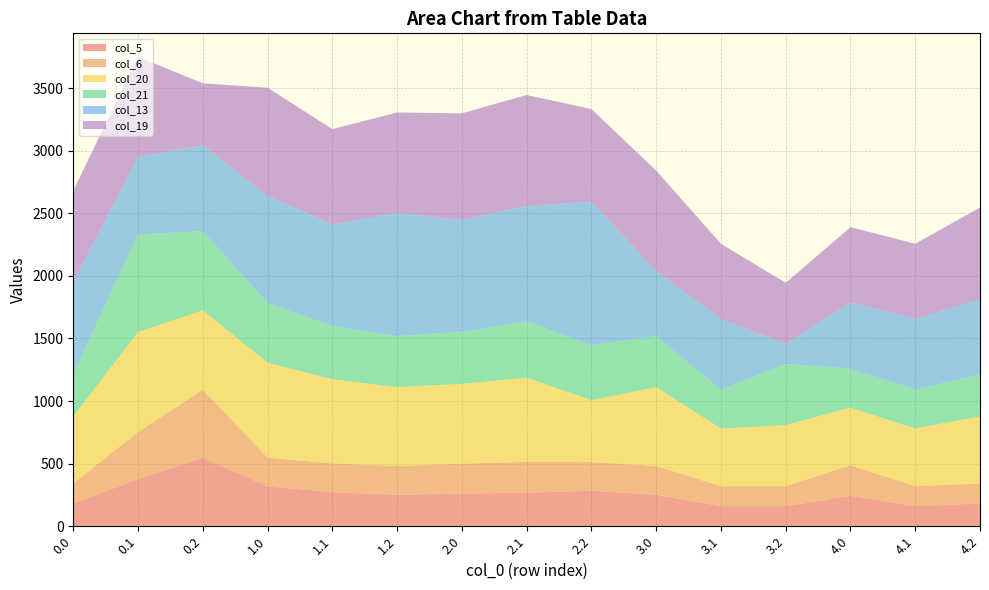

Reading left to right, list all the values displayed in this chart.

col_5: 0.0=181.8	0.1=376.5	0.2=545.7	1.0=318.7	1.1=272.2	1.2=251.4	2.0=261.0	2.1=268.2	2.2=283.1	3.0=251.4	3.1=160.0	3.2=160.0	4.0=243.5	4.1=160.0	4.2=181.8
col_6: 0.0=160.0	0.1=376.5	0.2=545.7	1.0=229.6	1.1=229.6	1.2=229.6	2.0=239.2	2.1=246.4	2.2=229.6	3.0=229.6	3.1=160.0	3.2=160.0	4.0=243.5	4.1=160.0	4.2=160.0
col_20: 0.0=535.5	0.1=798.5	0.2=632.8	1.0=758.5	1.1=671.8	1.2=630.2	2.0=636.7	2.1=672.7	2.2=493.6	3.0=630.2	3.1=460.4	3.2=488.2	4.0=460.4	4.1=460.4	4.2=535.5
col_21: 0.0=337.5	0.1=779.3	0.2=632.8	1.0=474.4	1.1=427.9	1.2=407.1	2.0=416.7	2.1=449.5	2.2=438.8	3.0=407.1	3.1=310.6	3.2=488.2	4.0=310.6	4.1=310.6	4.2=337.5
col_13: 0.0=731.7	0.1=619.3	0.2=687.8	1.0=858.1	1.1=809.4	1.2=983.7	2.0=894.0	2.1=920.9	2.2=1148.0	3.0=519.5	3.1=564.0	3.2=160.0	4.0=529.7	4.1=564.0	4.2=598.0
col_19: 0.0=733.5	0.1=800.0	0.2=493.9	1.0=863.9	1.1=761.8	1.2=803.3	2.0=851.3	2.1=887.3	2.2=740.0	3.0=803.3	3.1=601.9	3.2=488.2	4.0=601.9	4.1=601.9	4.2=733.5